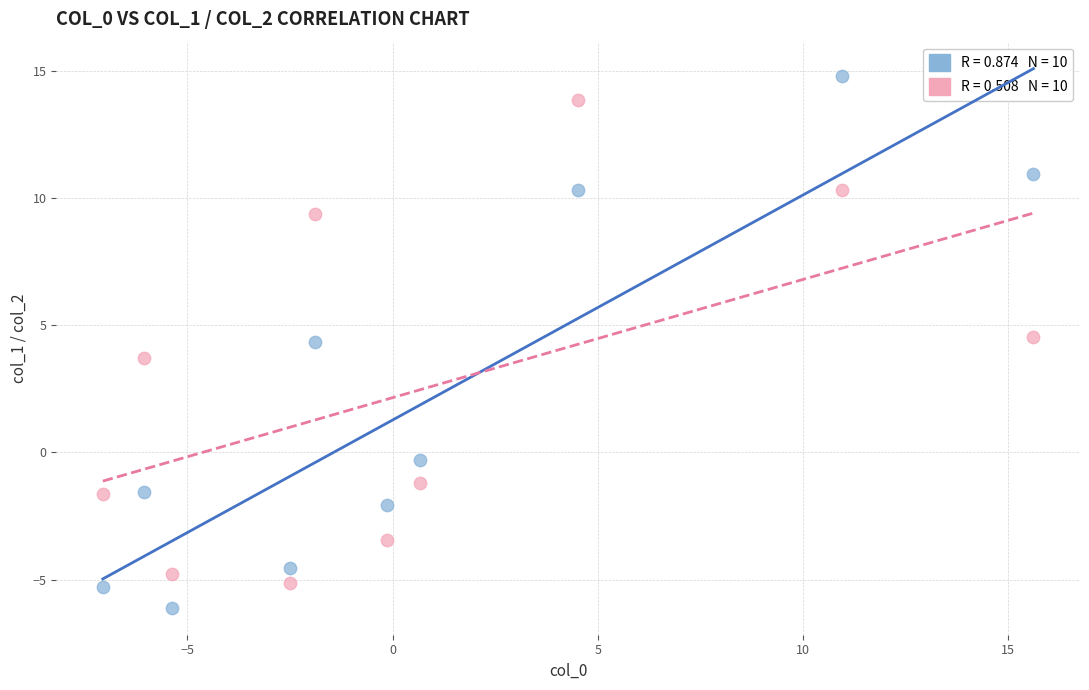

Across all data points, what is the range of X values (max minus min)?

22.7